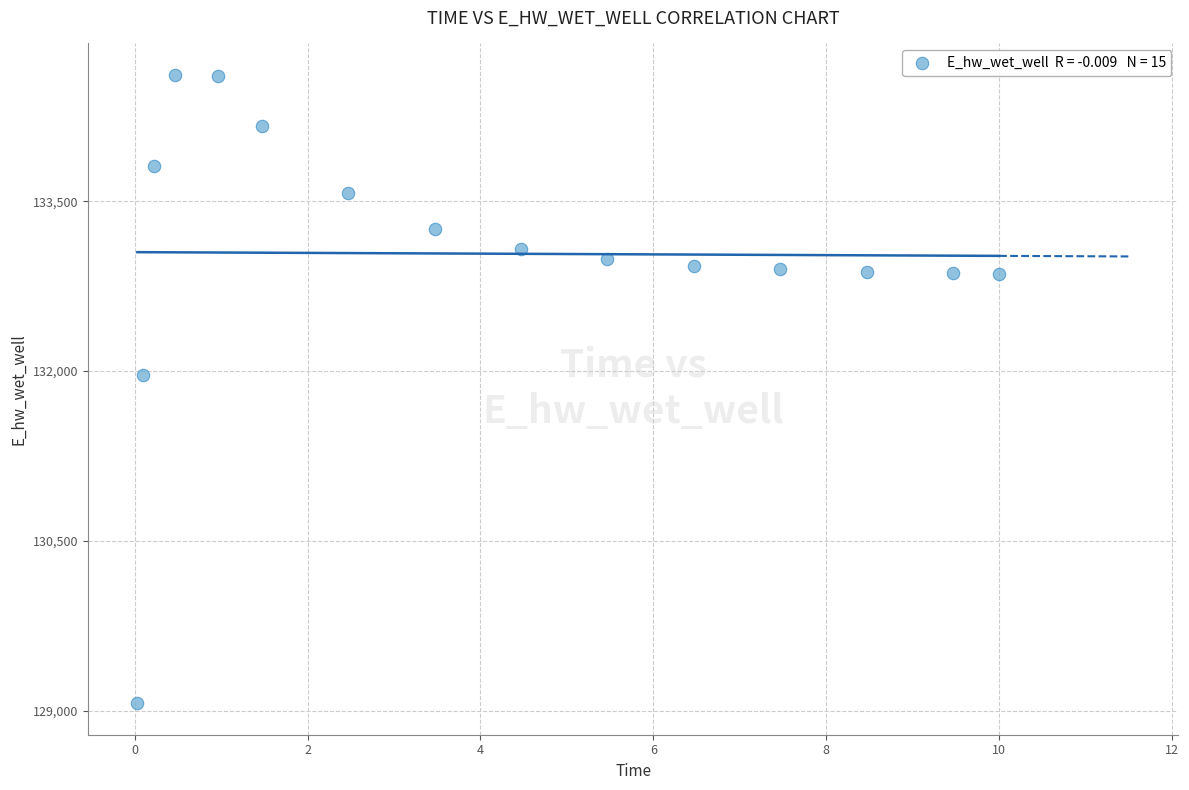

What Y value in the scatter plot is closest to 131840?

131961.5